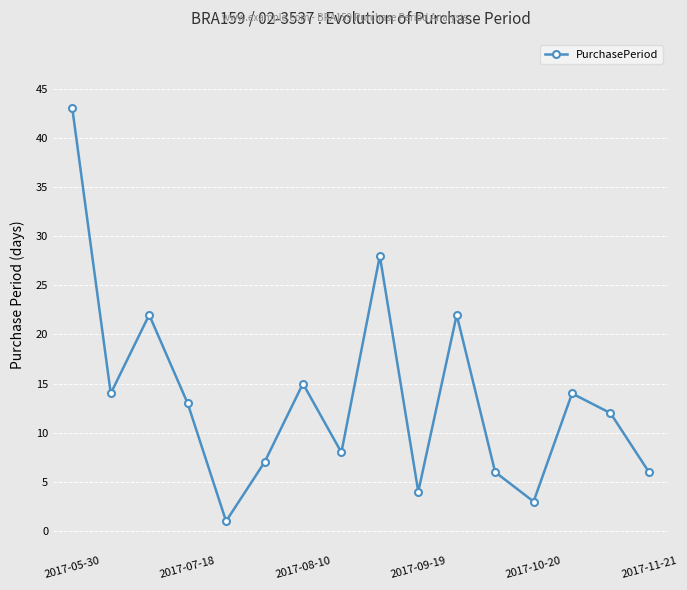

True or false: the data has more than 0 interior local peaks.

True